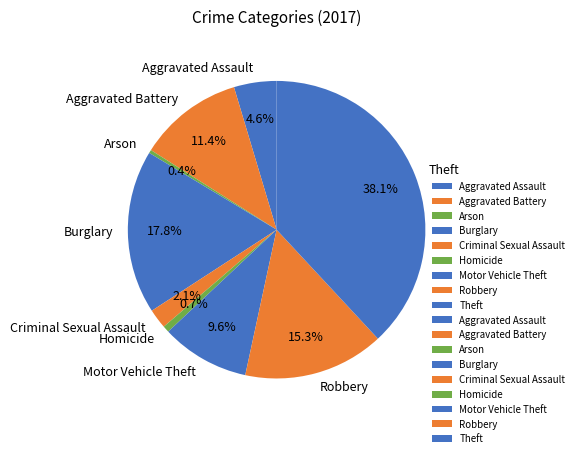

To the nearest percent, what portion does Aggravated Assault represent?

5%